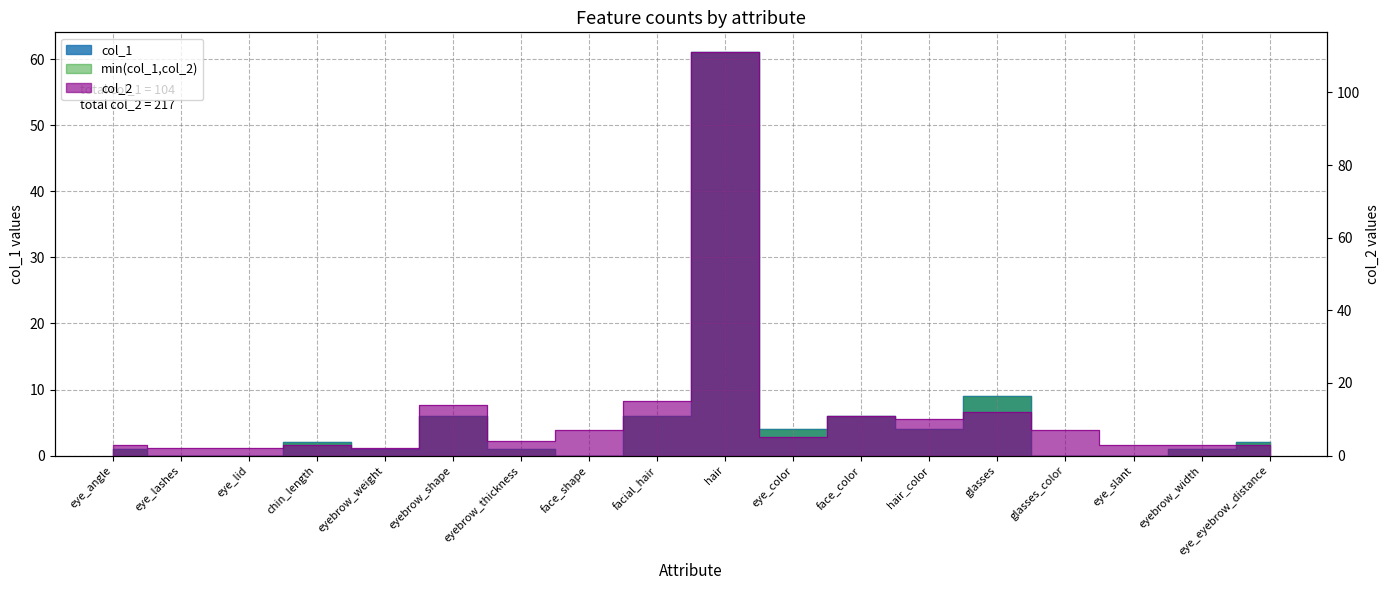

What position from the left is eye_angle?

1